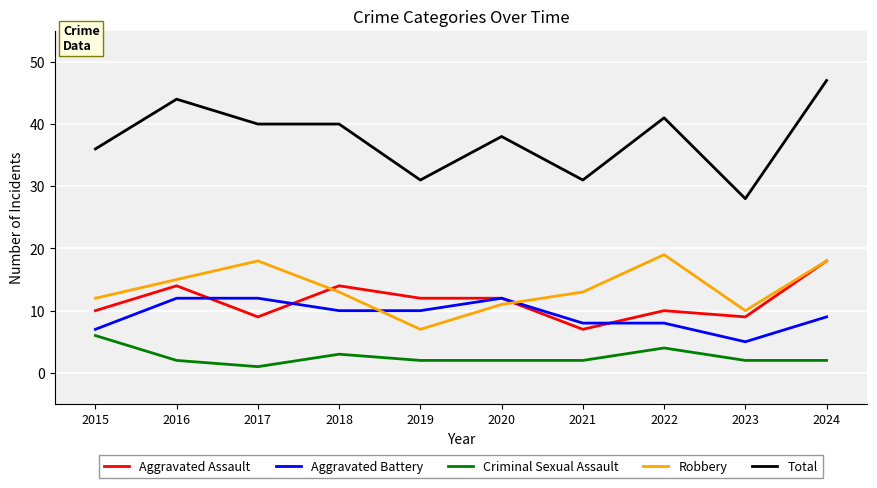

Where does the Aggravated Battery series first go above 10?

2016